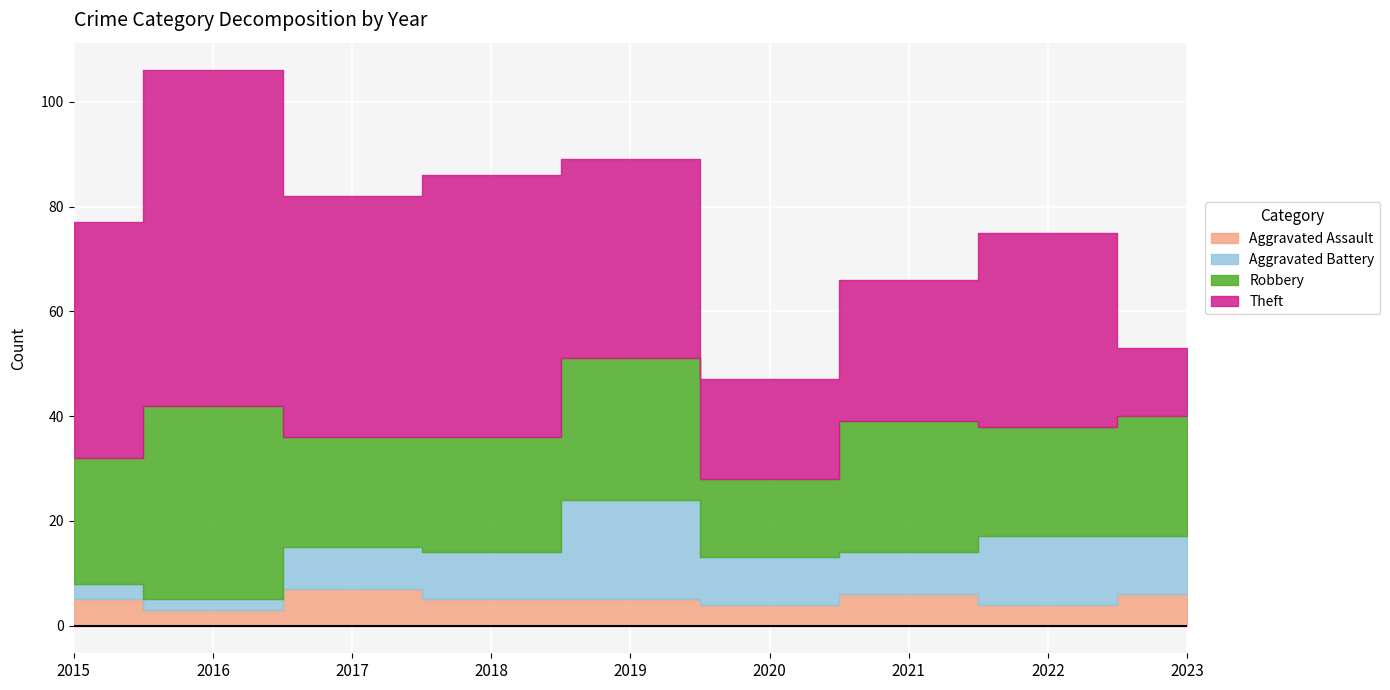

Reading left to right, extract all data points from this chart.

Aggravated Assault: 5	3	7	5	5	4	6	4	6
Aggravated Battery: 3	2	8	9	19	9	8	13	11
Robbery: 24	37	21	22	27	15	25	21	23
Theft: 45	64	46	50	38	19	27	37	13